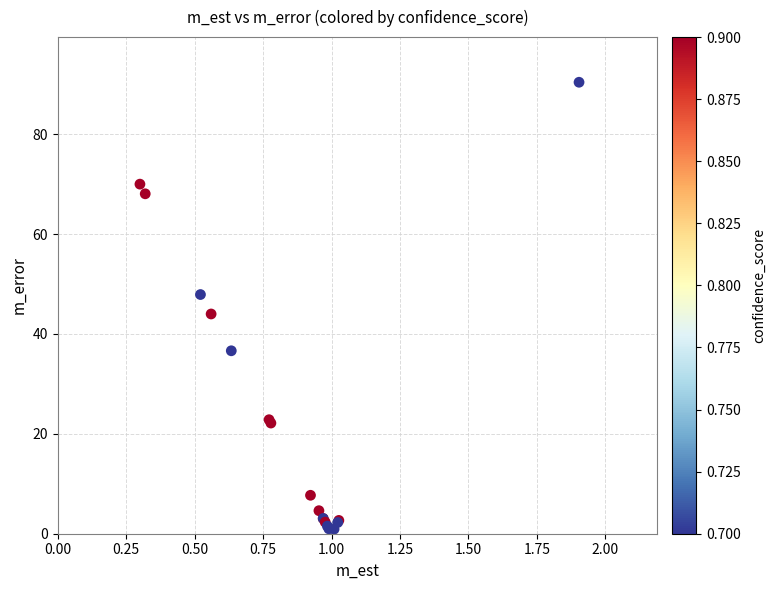

What Y value in the scatter plot is closest to 45?

44.0